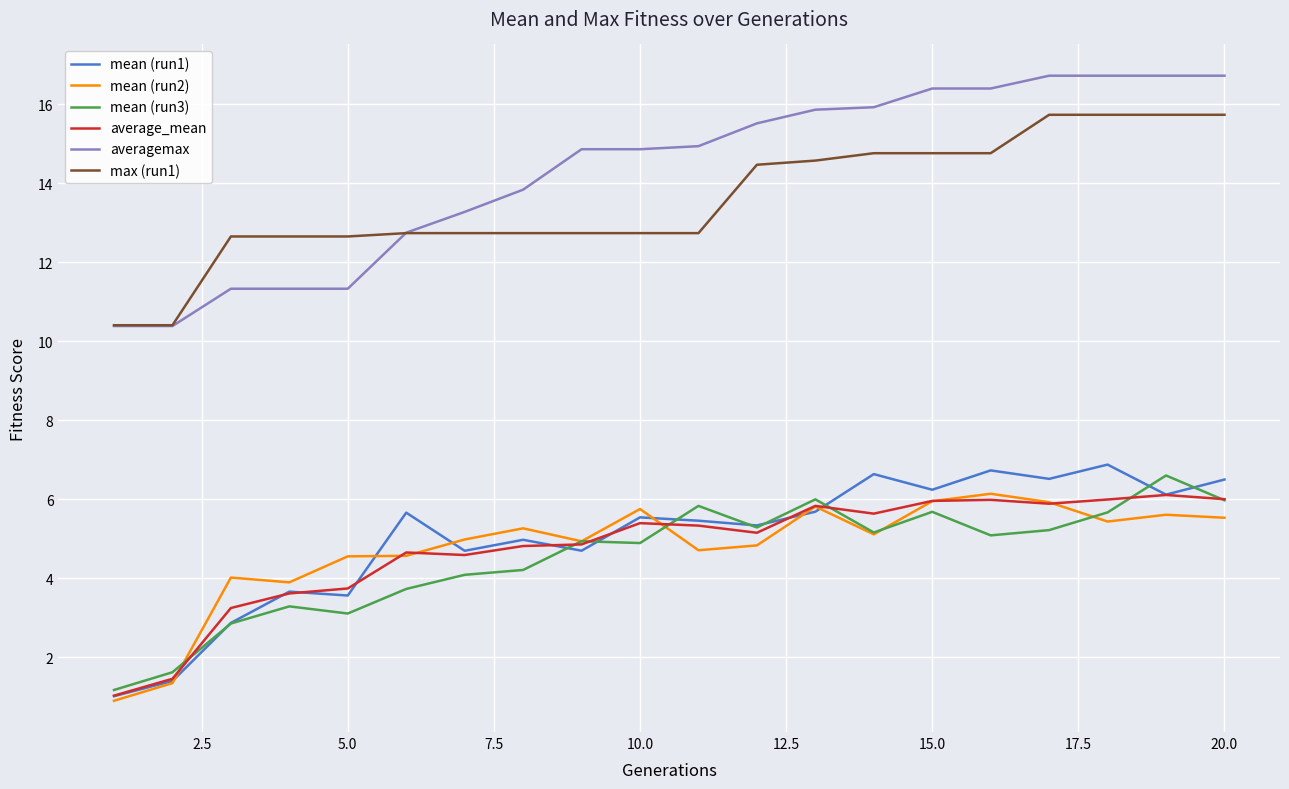

True or false: mean (run3) and averagemax intersect in this chart.

False